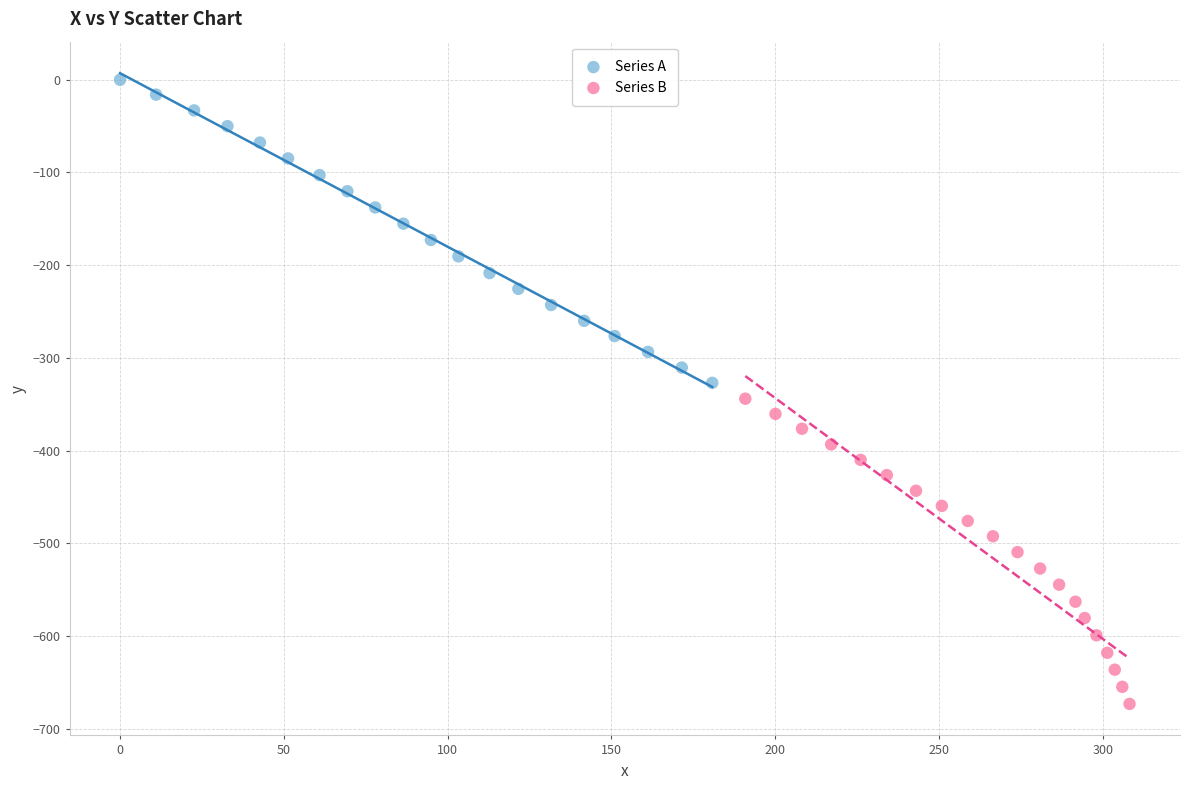

Which series reaches the maximum Y coordinate?

Series A